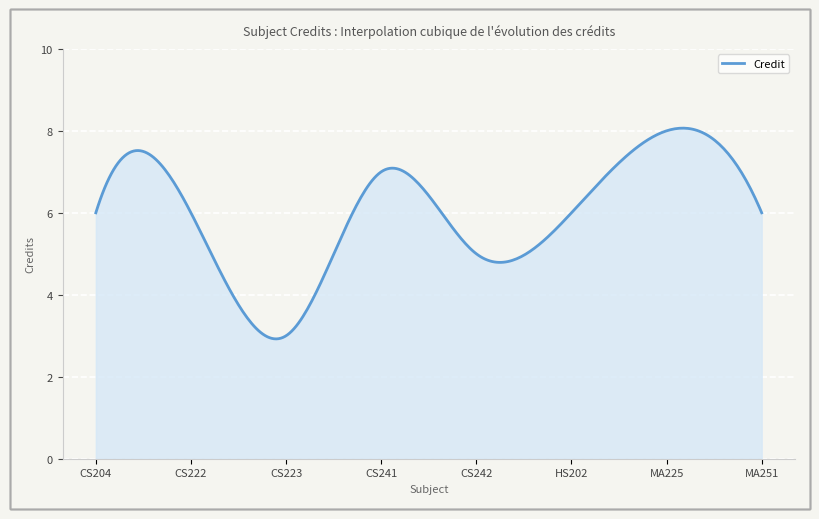

What is the difference between the maximum and minimum values?

5.1